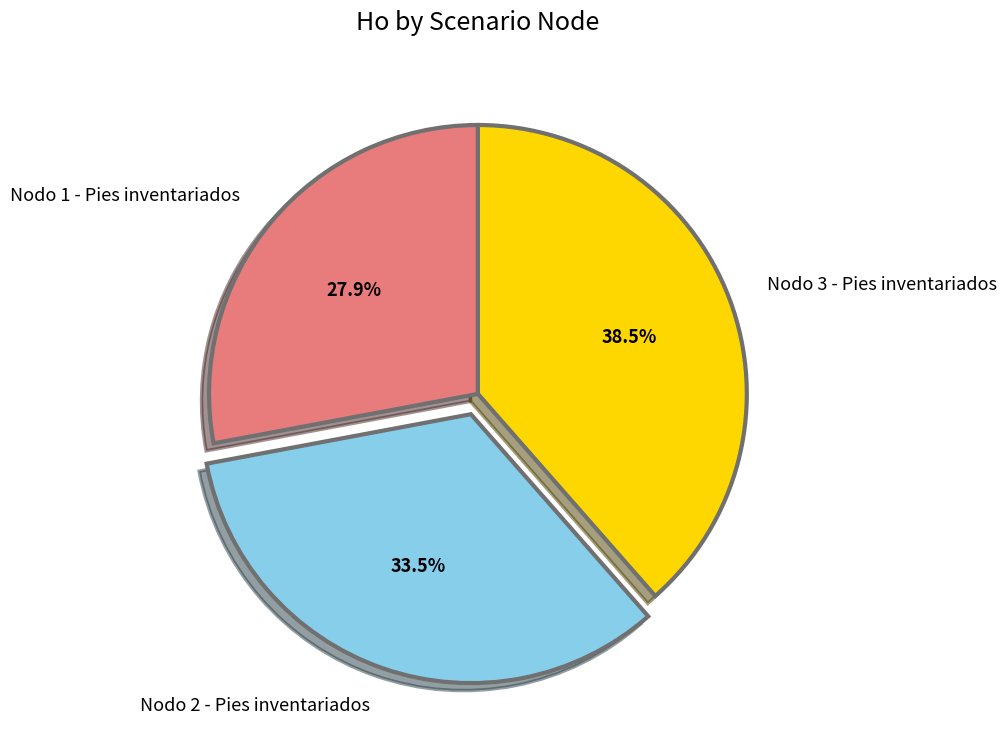

Between Nodo 1 - Pies inventariados and Nodo 2 - Pies inventariados, which is larger?

Nodo 2 - Pies inventariados